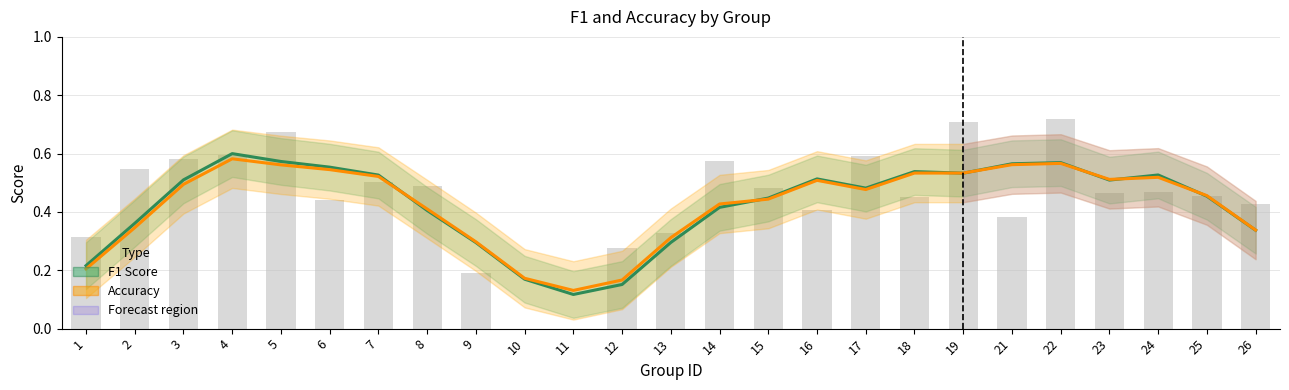

At 18, list the series in order from largest to smallest.

F1 Score (Smoothed), Accuracy (Smoothed)